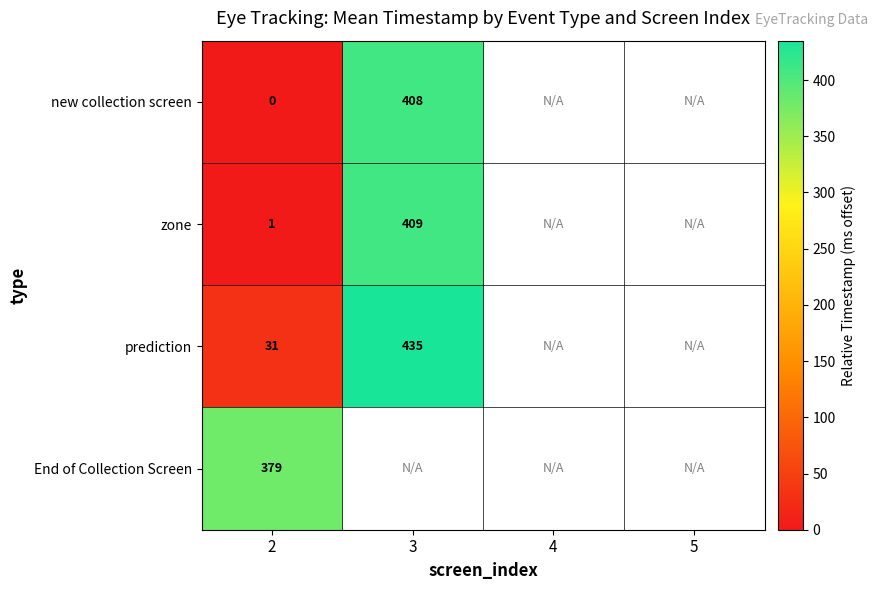

Is it true that zone equals 409 at 3?

True